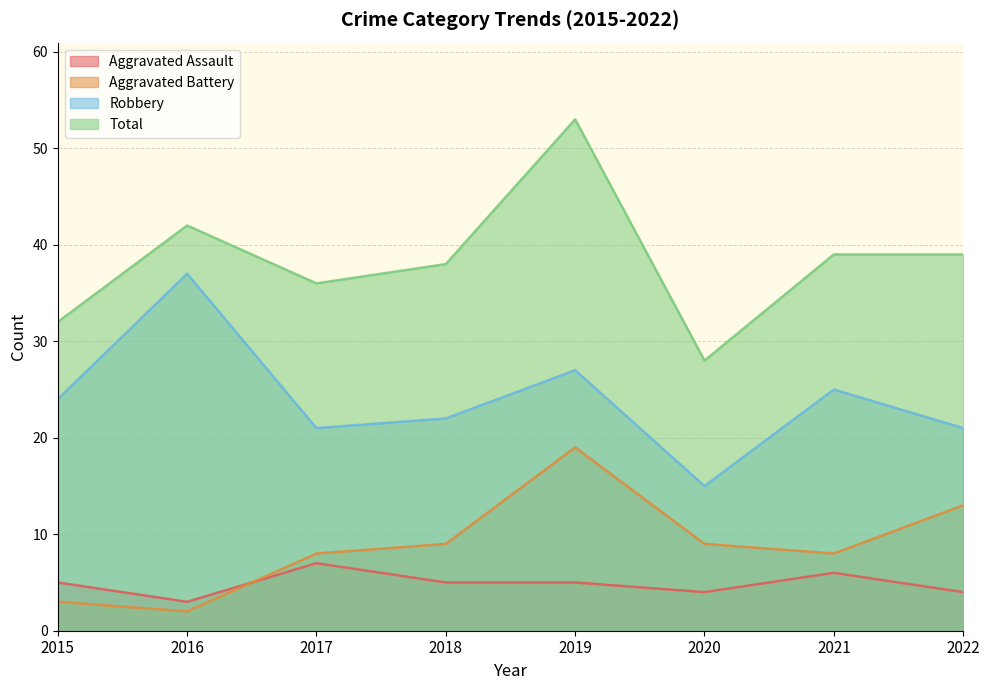

At which category is the sum across all series the highest?

2019